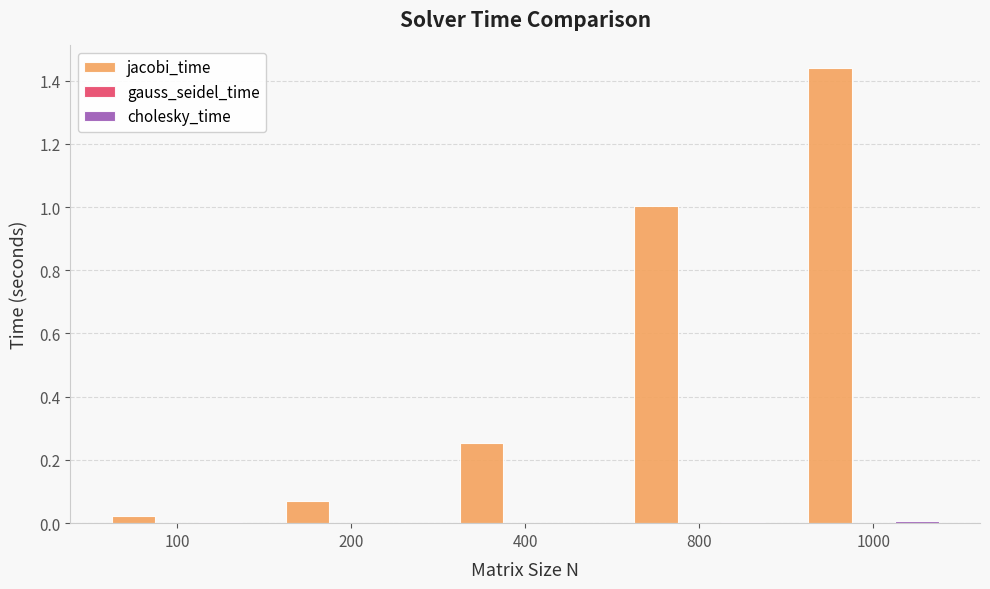

Are the bars horizontal?

No